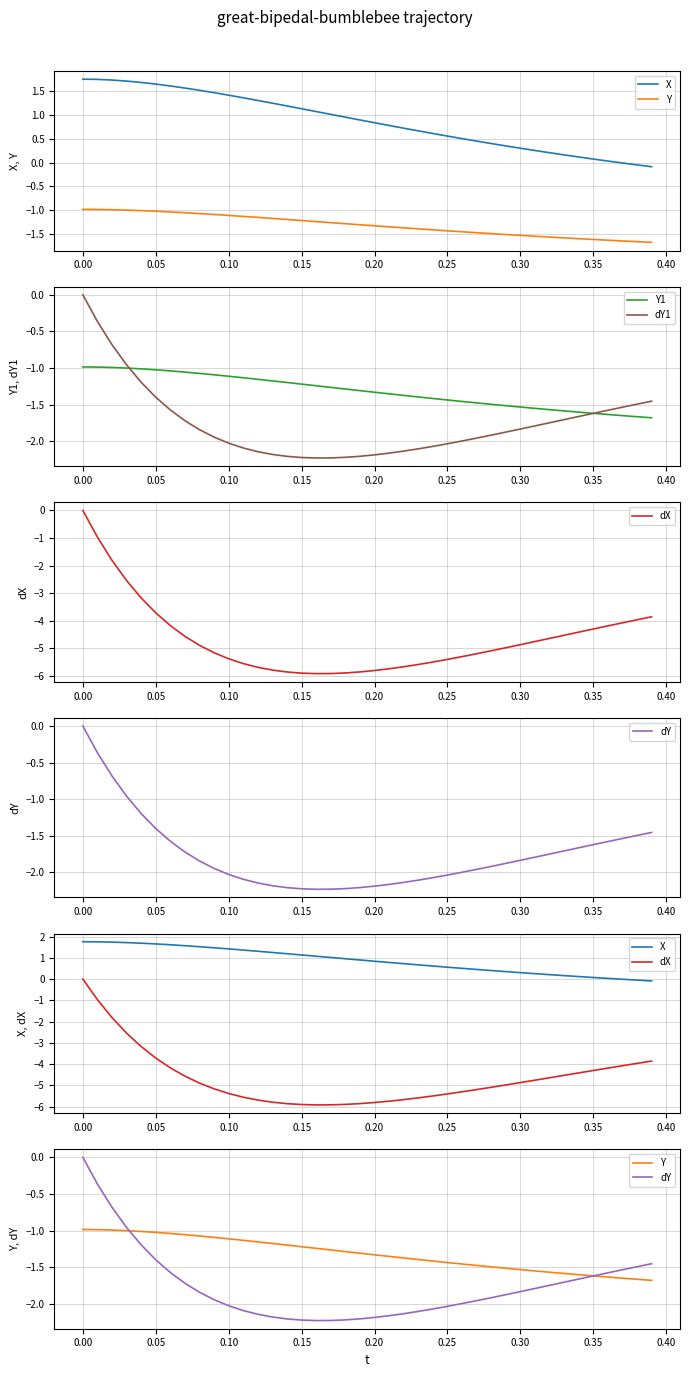

What is the value of the Y point at the 16th from the left?

-1.2